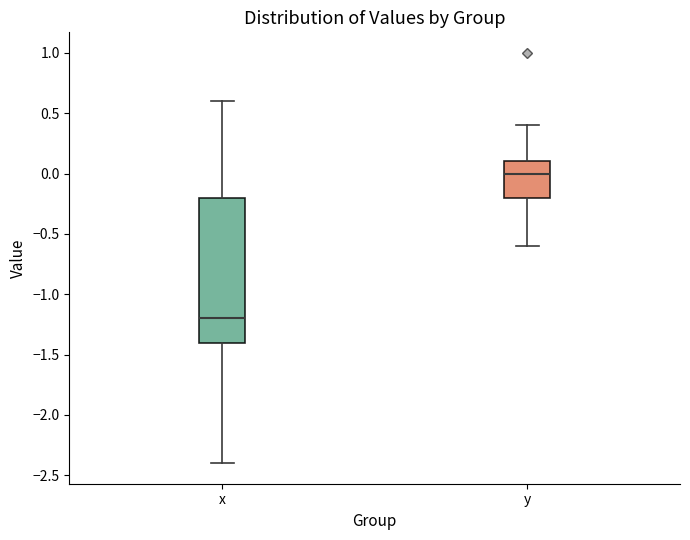

Which box has the highest median line?

y